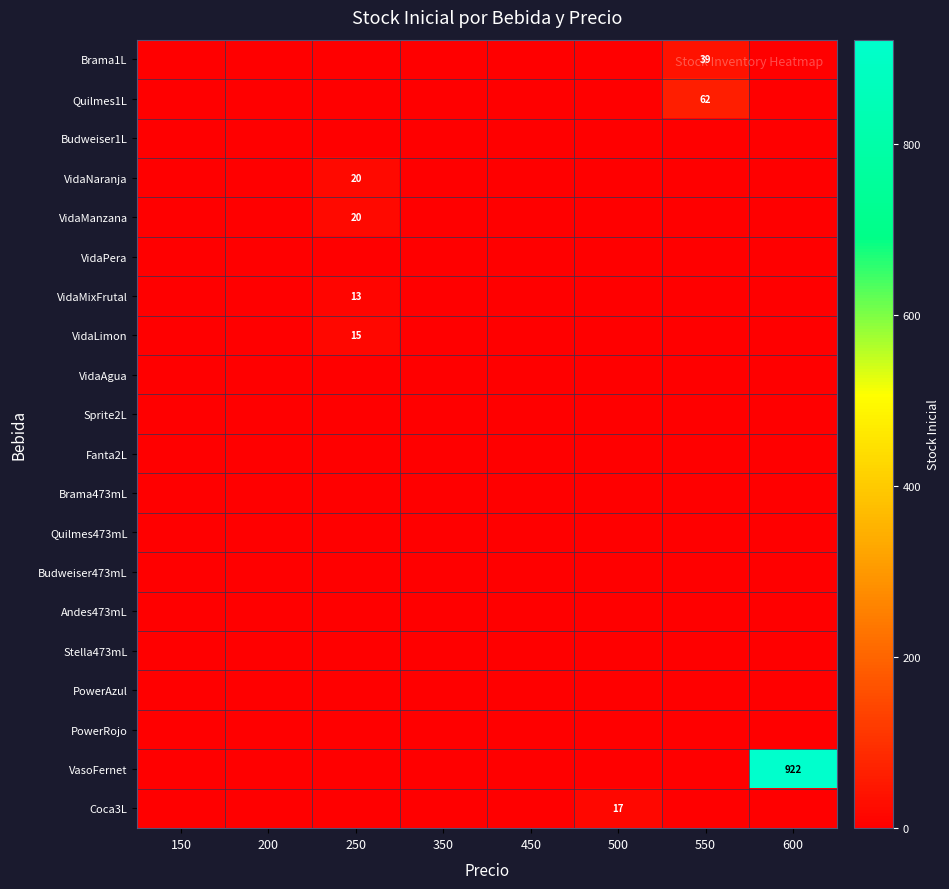

The Coca3L series shows 9 at 500. True or false?

False